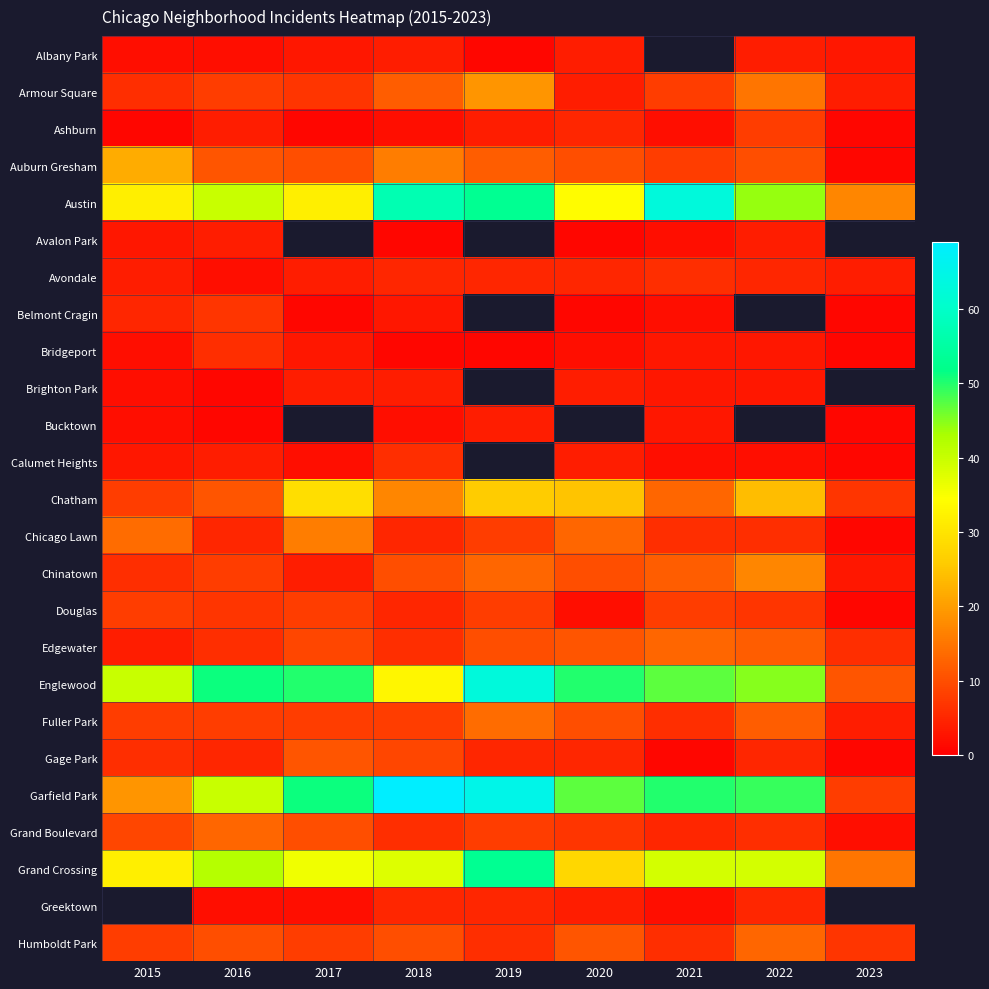

What is the difference between the maximum and minimum values in the Gage Park series?

10.0